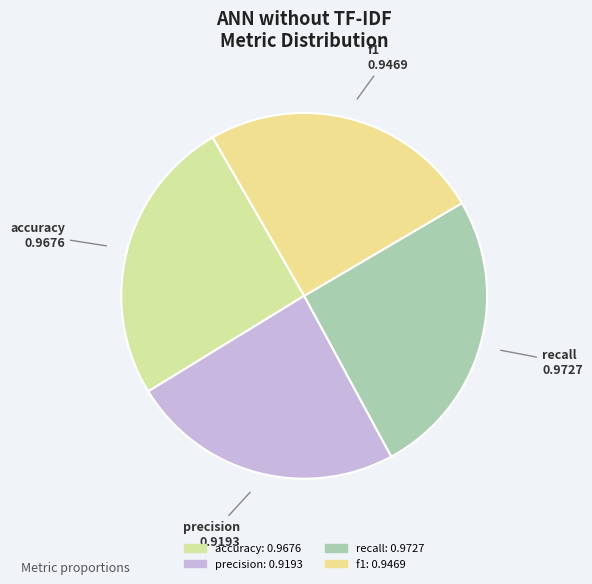

Does recall account for over 50% of the chart?

No